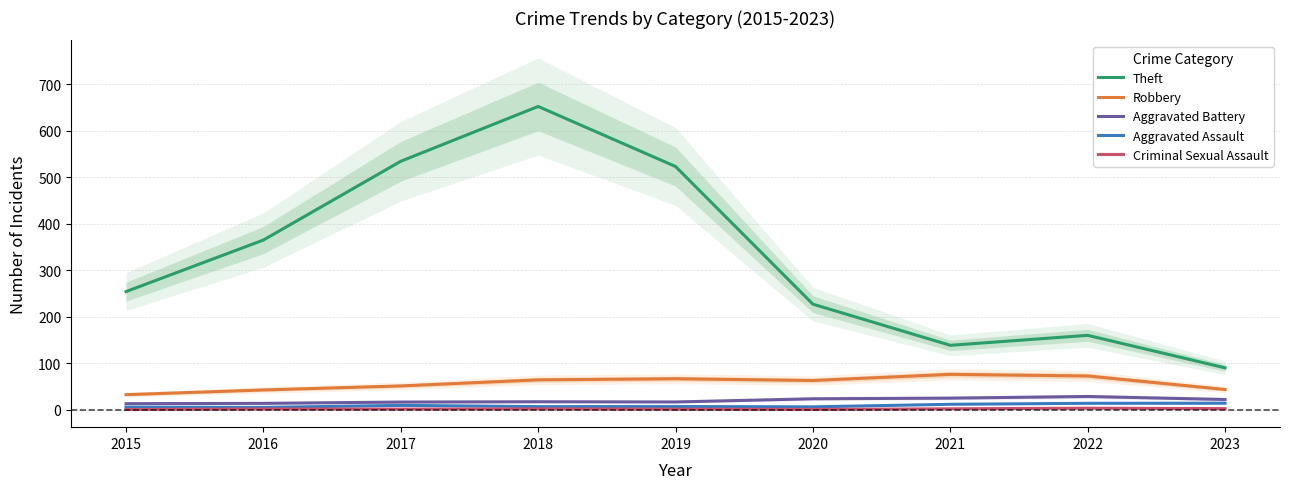

True or false: Criminal Sexual Assault has more than 0 points higher than both neighbors.

True